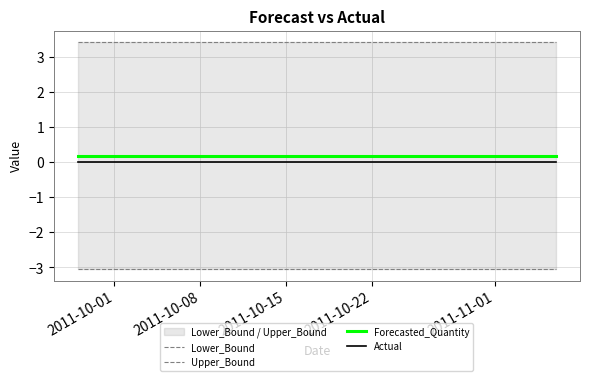

Is the value of Upper_Bound at 16 greater than the value of Actual at 31?

Yes